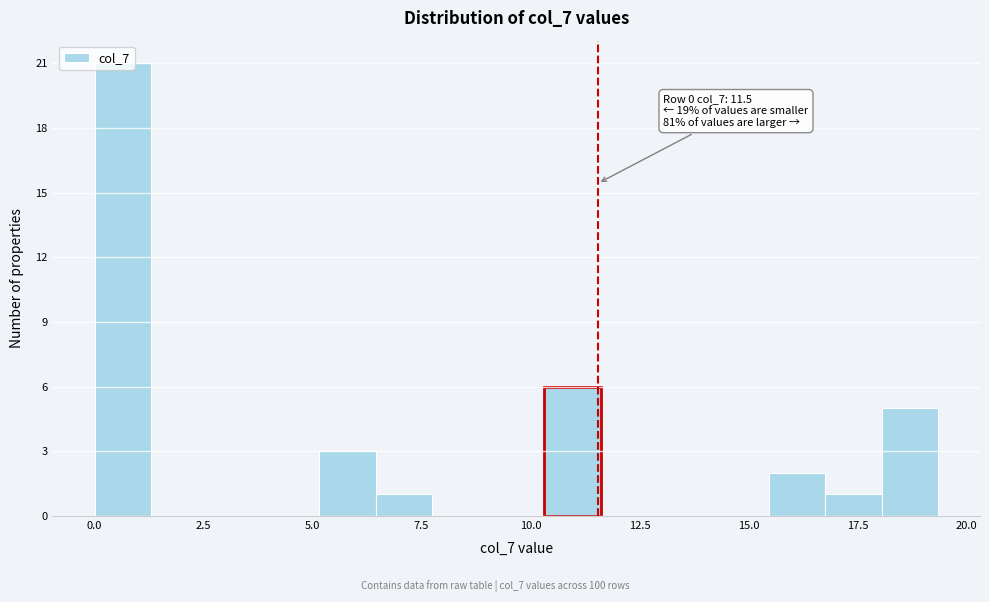

Read against the x-axis, roughly where is the centre of the tallest bar?

0.5